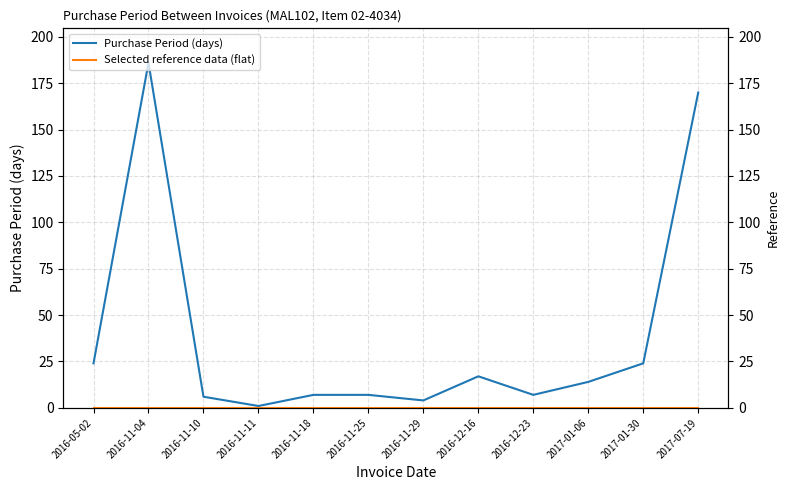

How many values in the Purchase Period (days) series exceed 14?

5